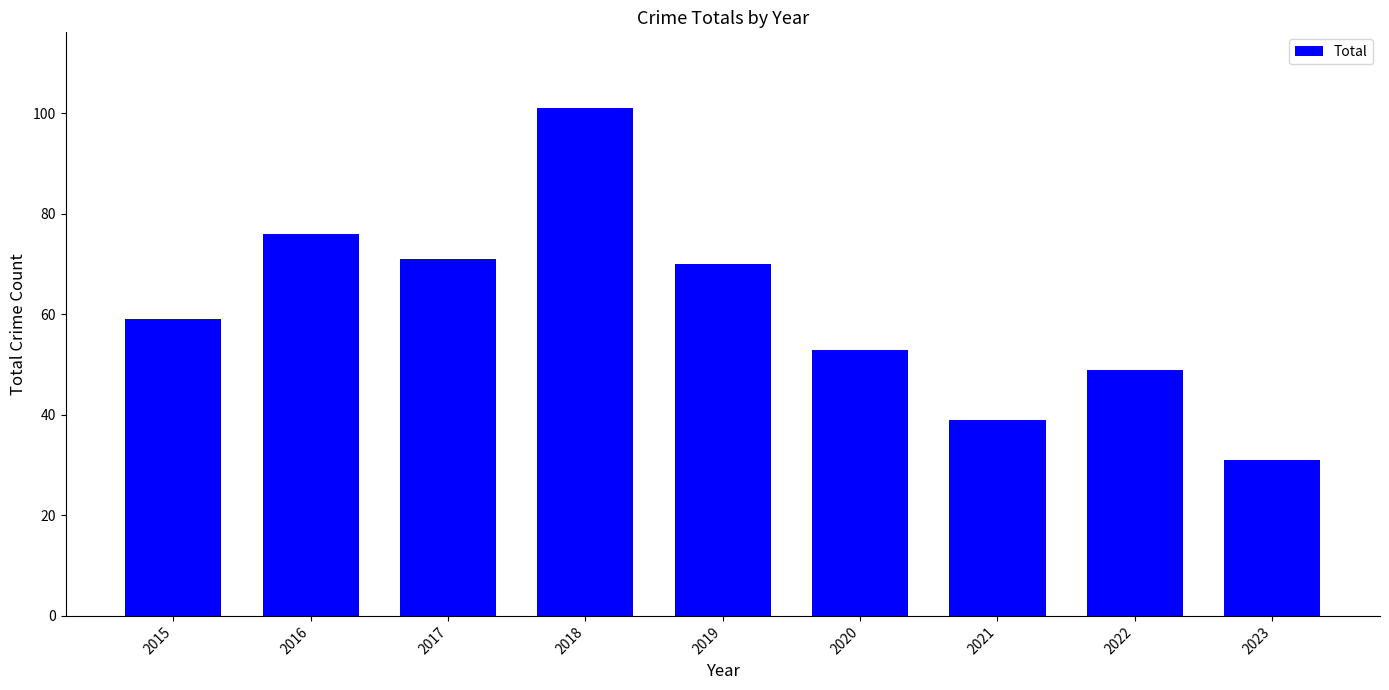

At which category does the chart reach its peak across all series?

2018